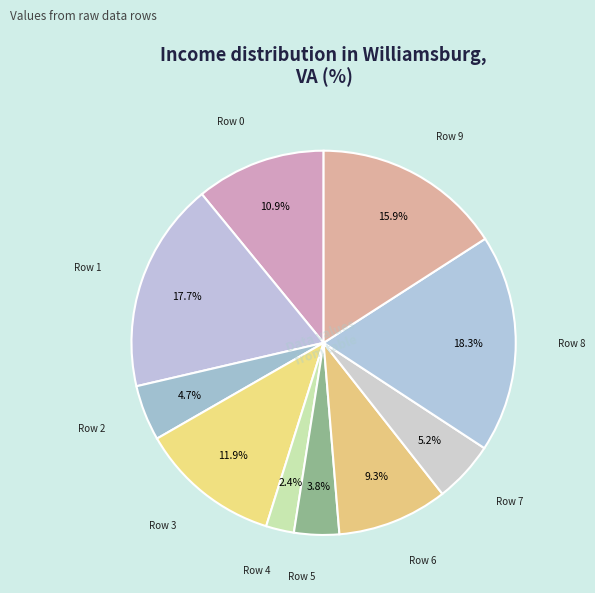

To the nearest percent, what is the average slice percentage?

10%